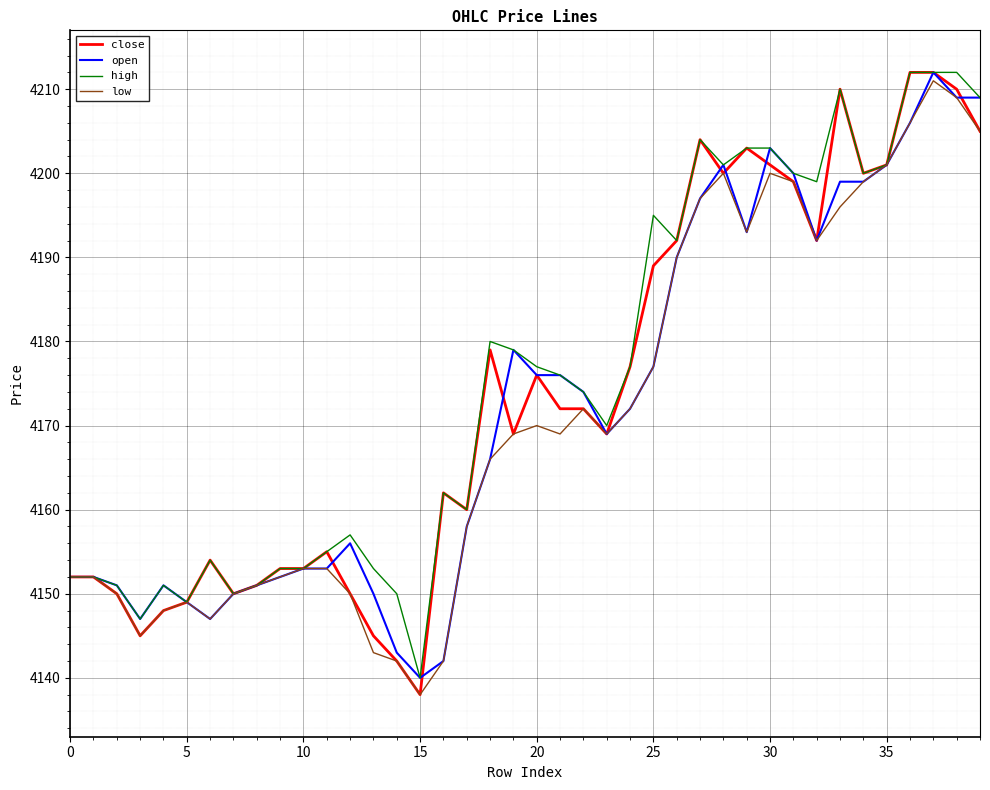

Rank the series by their average value, from highest to lowest.

high, close, open, low